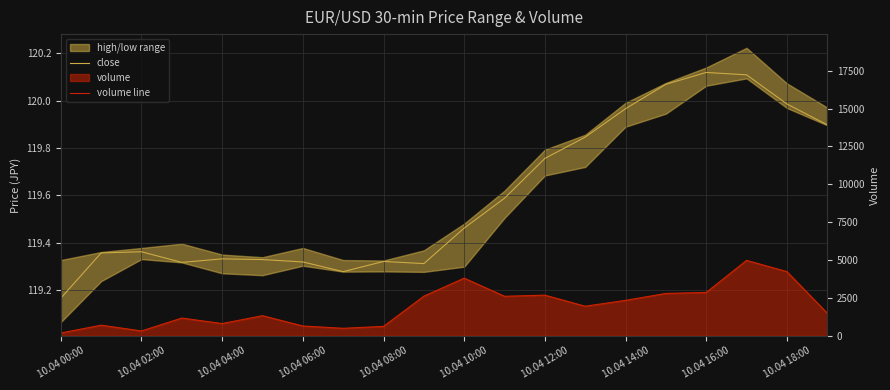

List the series in order of their overall mean, lowest first.

close, volume line